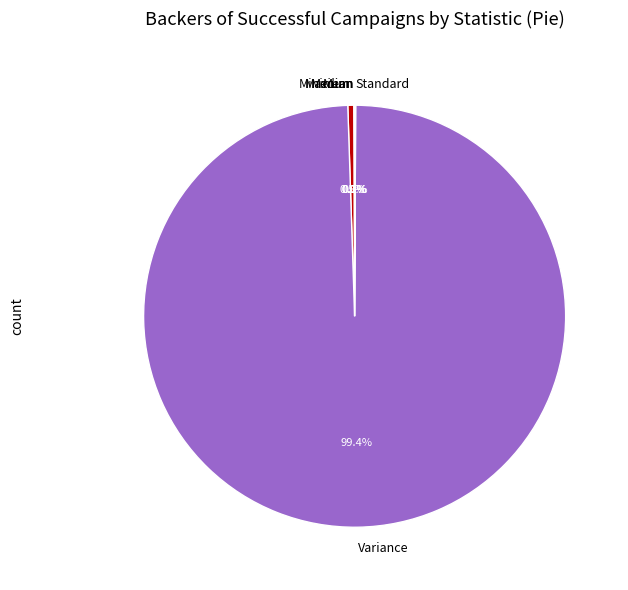

Which category has the biggest portion of the pie?

Variance